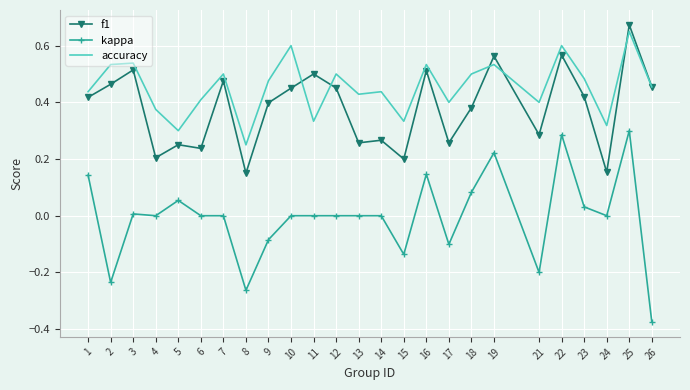

At 17, list the series in order from smallest to largest.

kappa, f1, accuracy